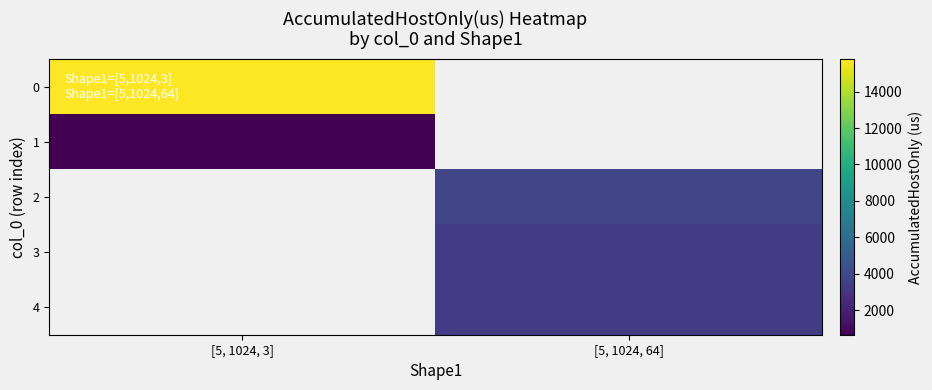

Is the value of 2 at [5, 1024, 3] greater than the value of 3 at [5, 1024, 3]?

No